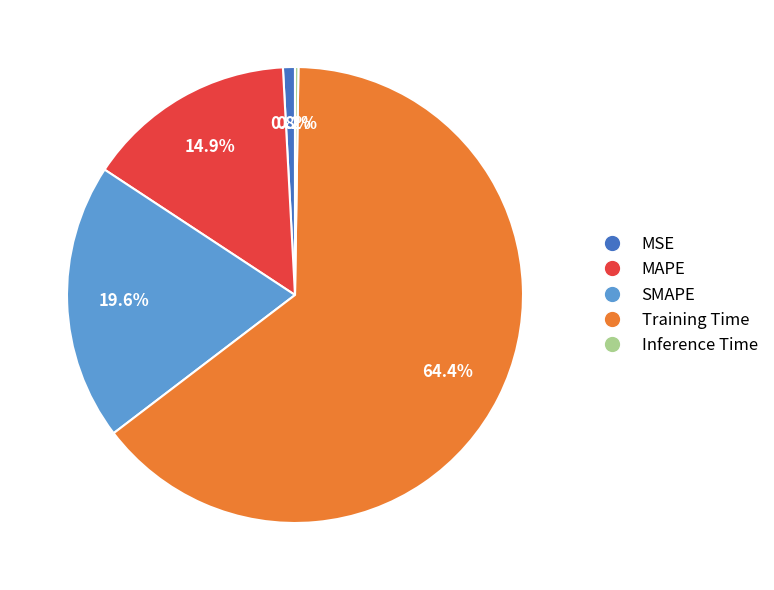

What is the majority slice?

Training Time